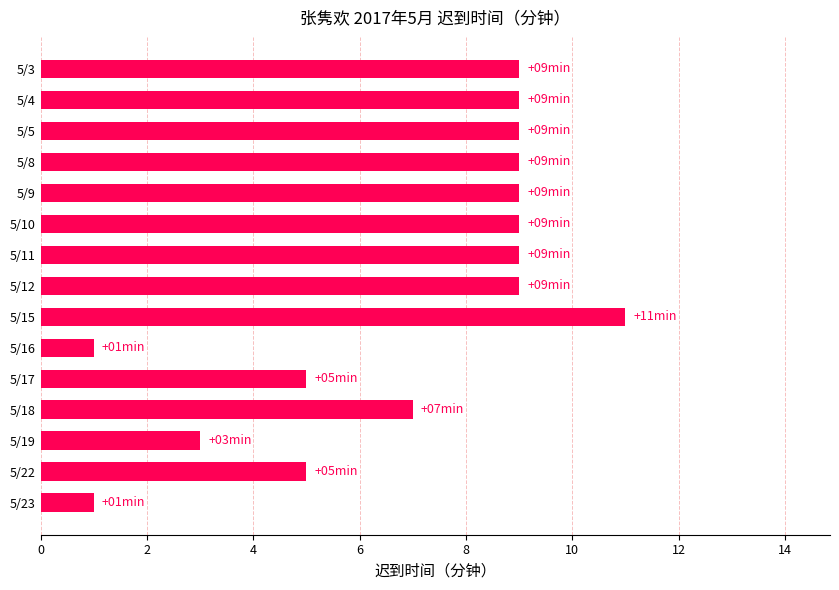

Reading bottom to top, list all the values displayed in this chart.

5/23=1	5/22=5	5/19=3	5/18=7	5/17=5	5/16=1	5/15=11	5/12=9	5/11=9	5/10=9	5/9=9	5/8=9	5/5=9	5/4=9	5/3=9